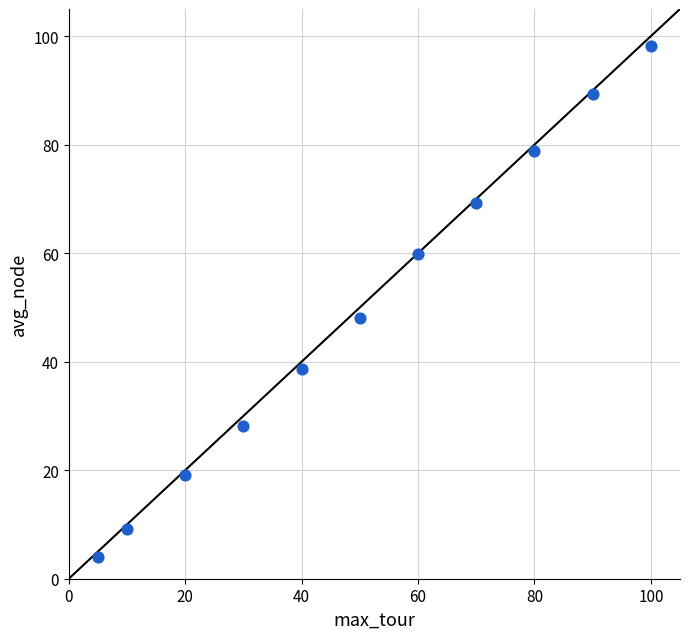

What Y value in the scatter plot is closest to 51?

48.0